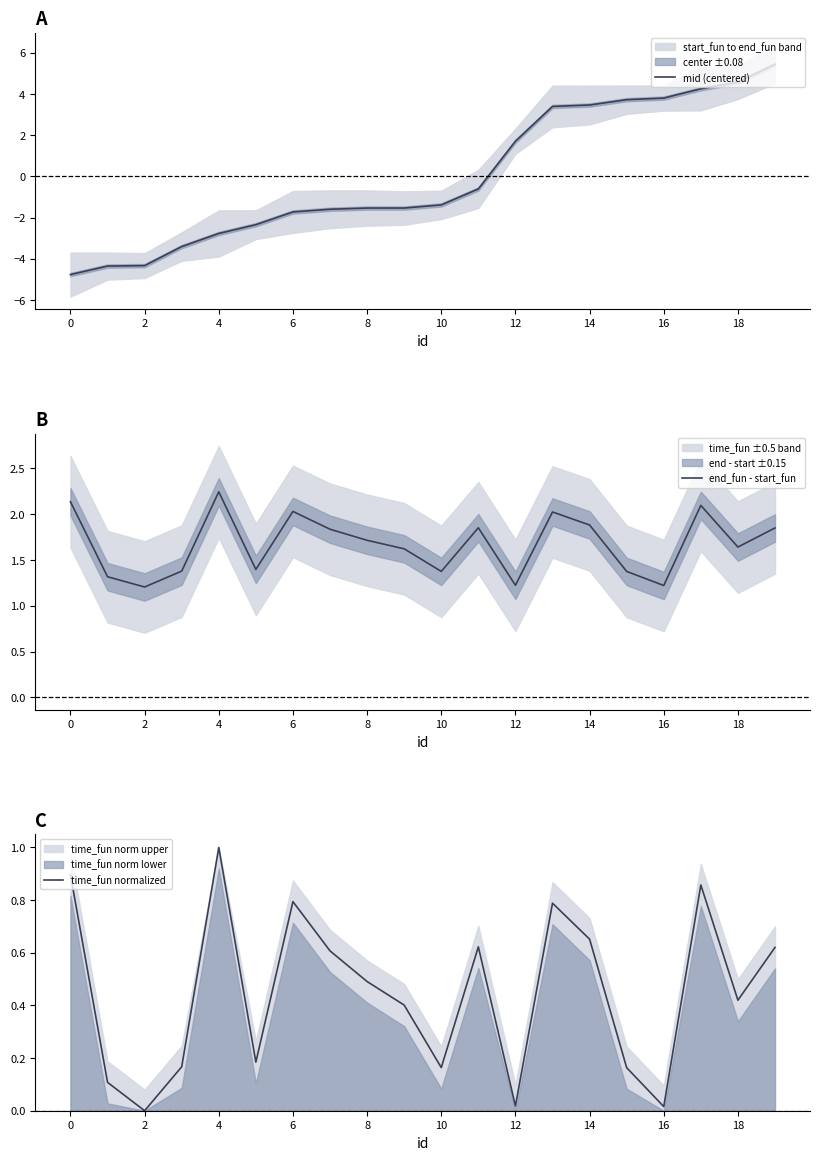

How many interior local valleys does the end_fun - start_fun series have?

6